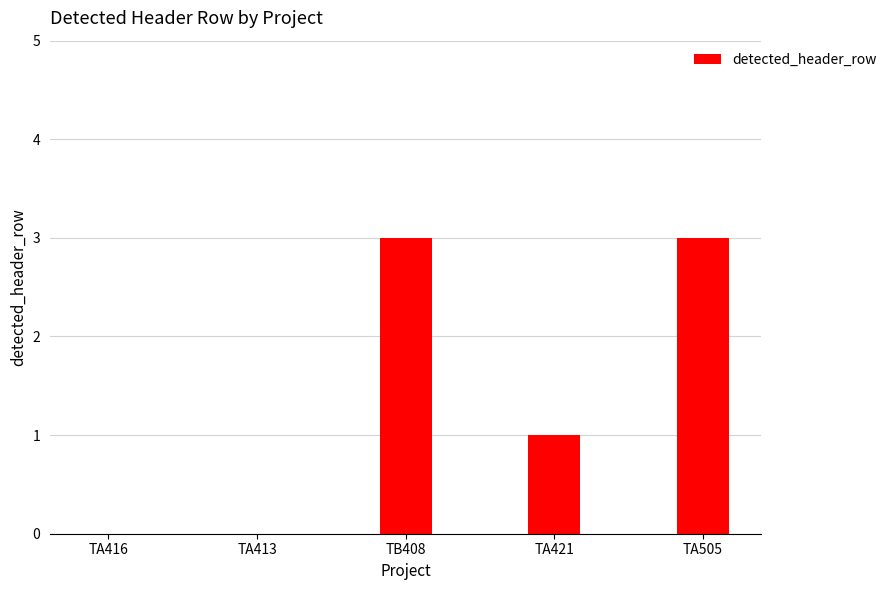

At which label does the data first exceed 1?

TB408